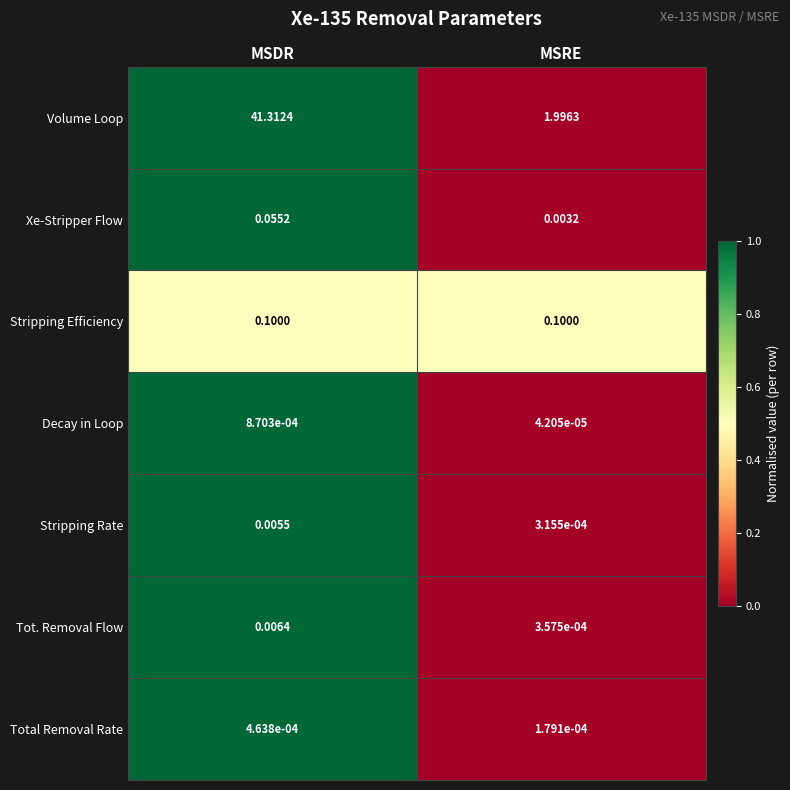

Rank the series at MSRE from lowest to highest value.

Decay in Loop, Total Removal Rate, Stripping Rate, Tot. Removal Flow, Xe-Stripper Flow, Stripping Efficiency, Volume Loop